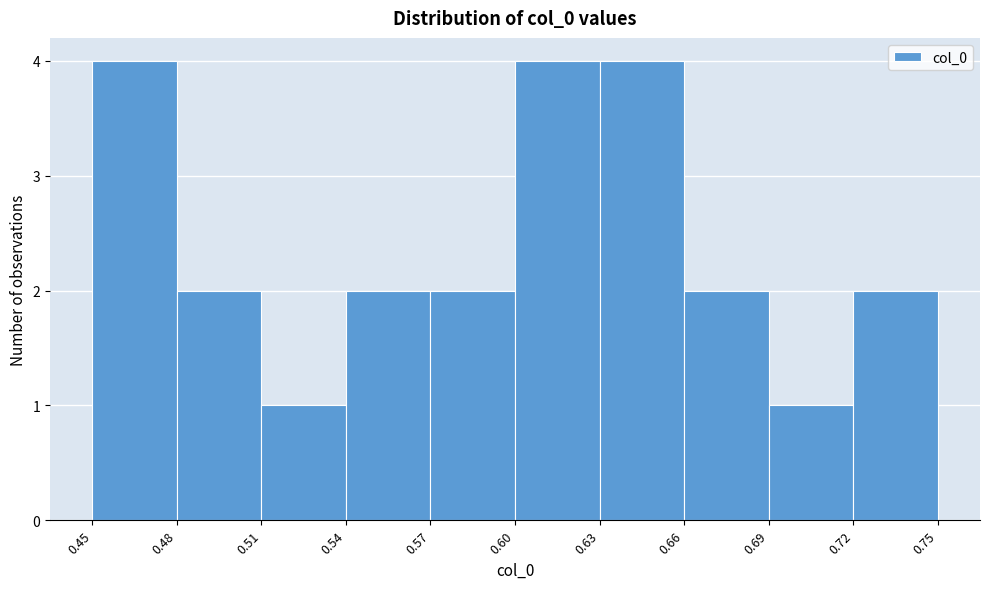

Reading left to right, list every bar in this chart as the range it spans on the x-axis followed by its height. The values are not printed on the chart, so give them approximately, as read against the axis.

0.45 to 0.48: 4
0.48 to 0.51: 2
0.51 to 0.54: 1
0.54 to 0.57: 2
0.57 to 0.60: 2
0.60 to 0.63: 4
0.63 to 0.66: 4
0.66 to 0.69: 2
0.69 to 0.72: 1
0.72 to 0.75: 2